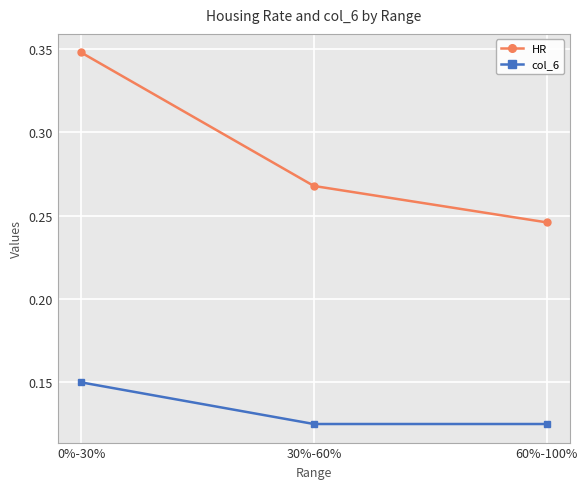

How many col_6 values are between 0 and 1?

3